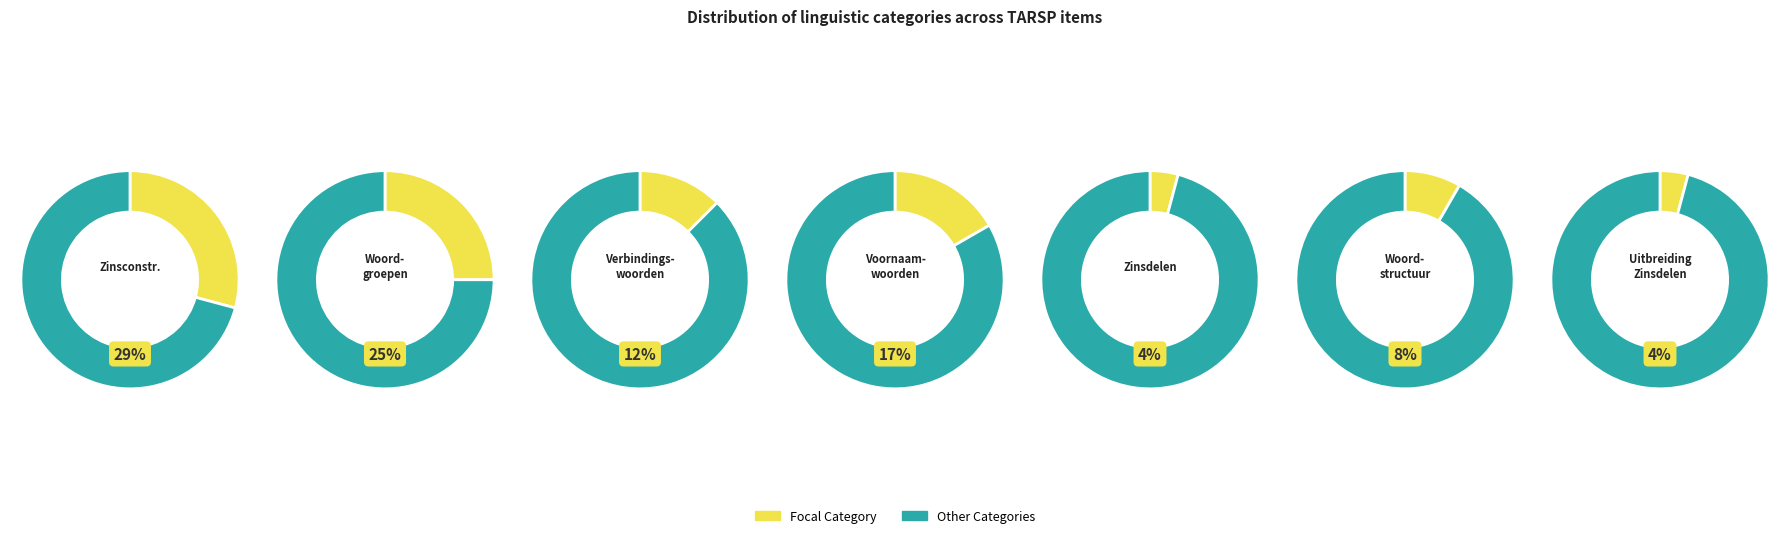

Rank the categories by value from highest to lowest.

Zinsconstructies, Woordgroepen, Voornaamwoorden, Verbindingswoorden, Woordstructuur, Zinsdelen, Uitbreiding Zinsdelen